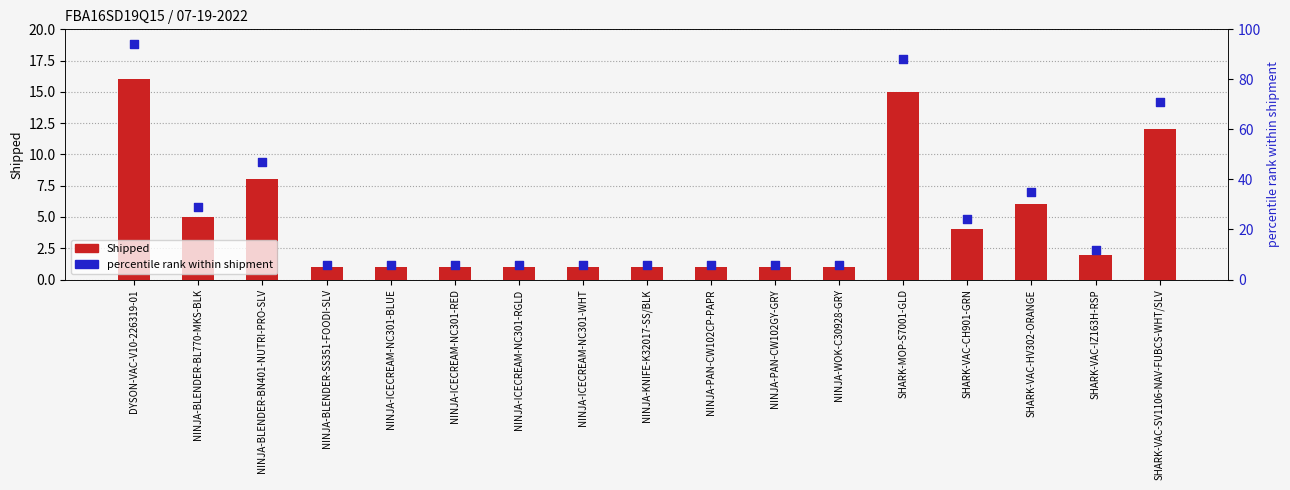

Which series reaches the minimum Y coordinate?

Shipped